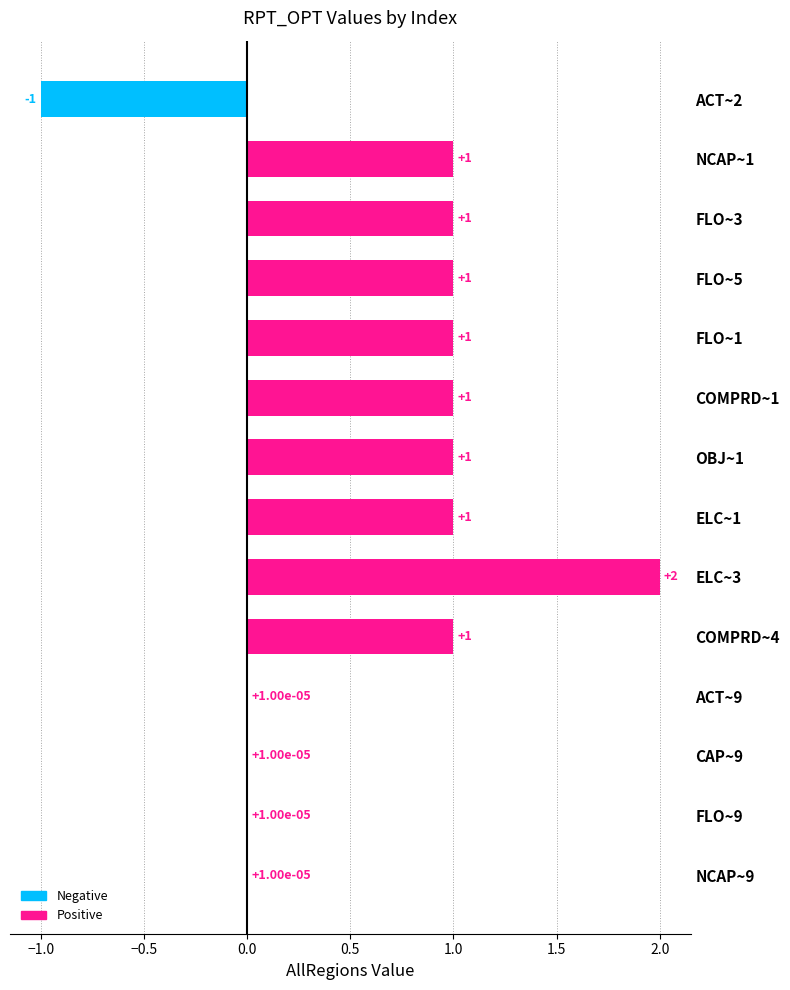

What is the sum of all values?

9.0